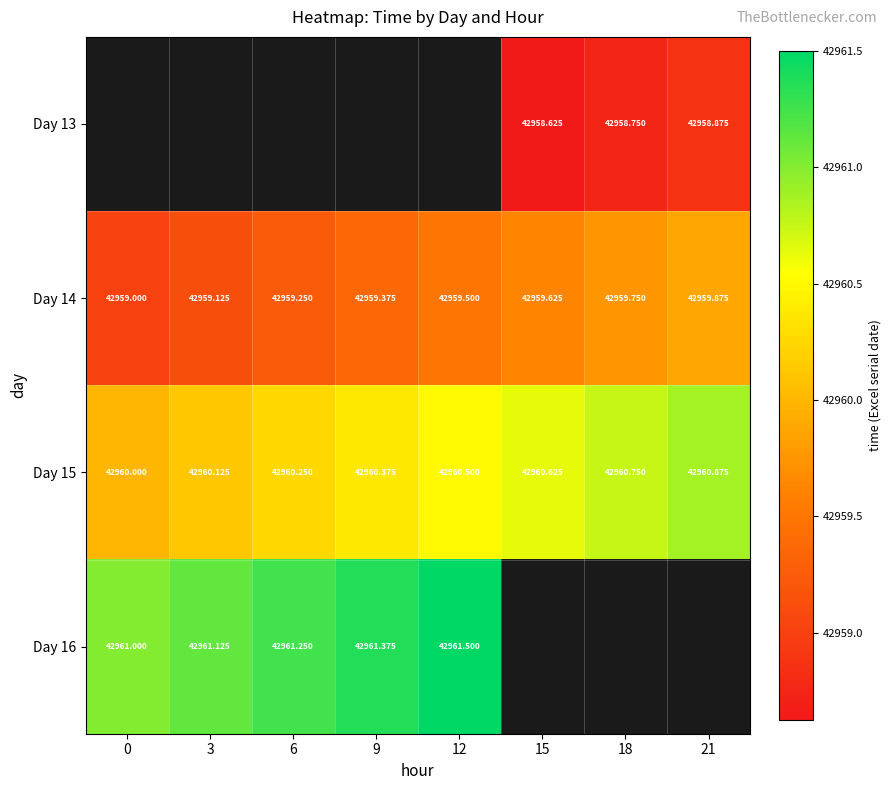

List the labels in order of Day 15 value, largest first.

21, 18, 15, 12, 9, 6, 3, 0